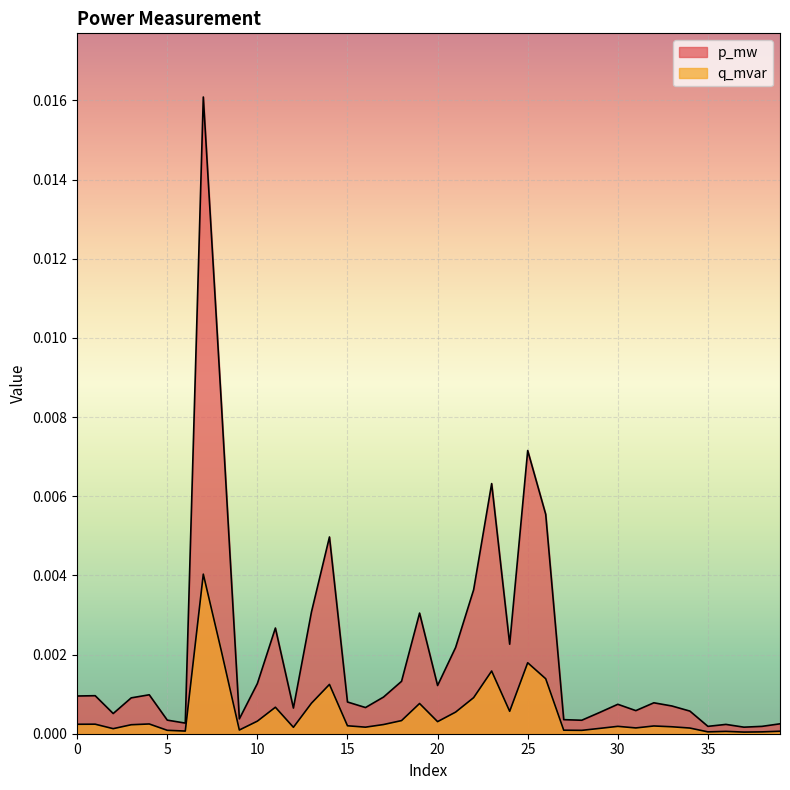

True or false: p_mw and q_mvar cross at least once.

False